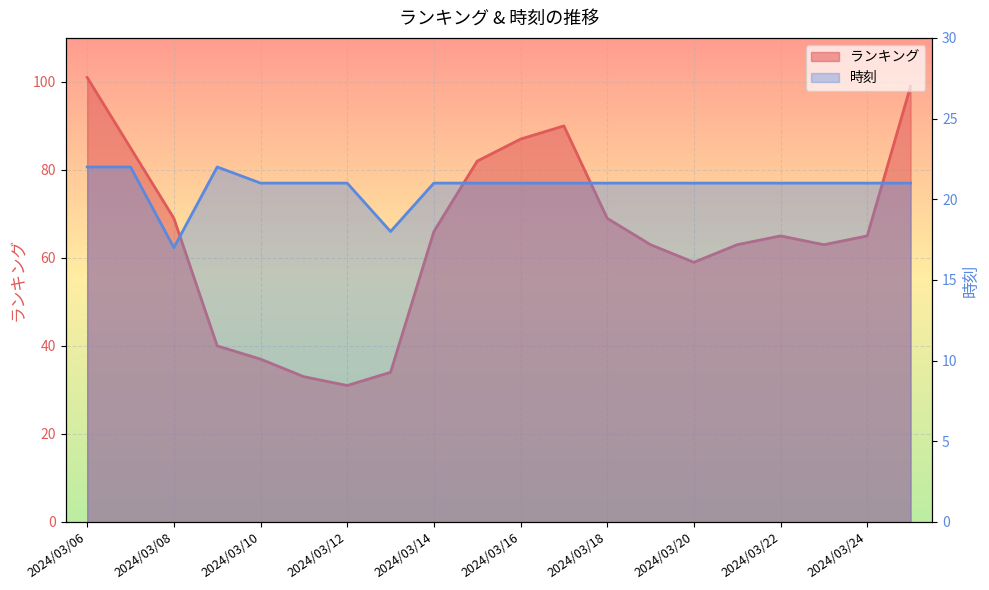

What is the difference between the 時刻 values at 2024/03/18 and 2024/03/08?

4